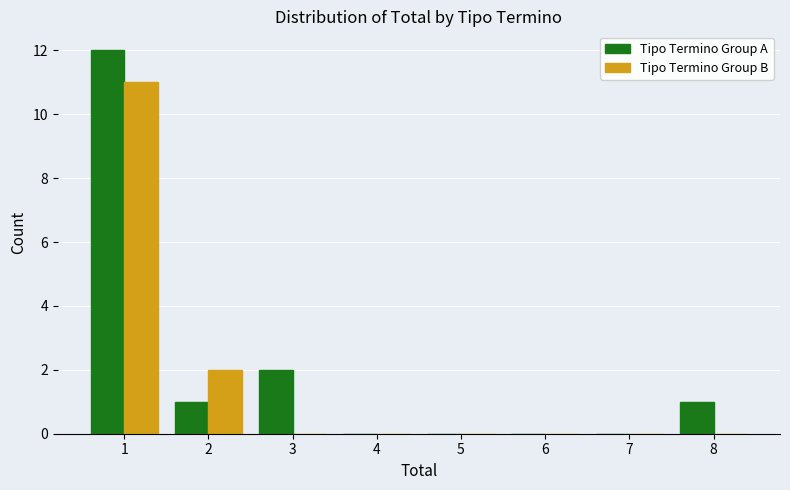

Reading left to right, list every range on the x-axis with the height of the bar of each series over it. The values are not printed on the chart, so give them approximately, as read against the axis.

0.5 to 1.5: Tipo Termino Group A=12	Tipo Termino Group B=11
1.5 to 2.5: Tipo Termino Group A=1	Tipo Termino Group B=2
2.5 to 3.5: Tipo Termino Group A=2	Tipo Termino Group B=0
3.5 to 4.5: Tipo Termino Group A=0	Tipo Termino Group B=0
4.5 to 5.5: Tipo Termino Group A=0	Tipo Termino Group B=0
5.5 to 6.5: Tipo Termino Group A=0	Tipo Termino Group B=0
6.5 to 7.5: Tipo Termino Group A=0	Tipo Termino Group B=0
7.5 to 8.5: Tipo Termino Group A=1	Tipo Termino Group B=0